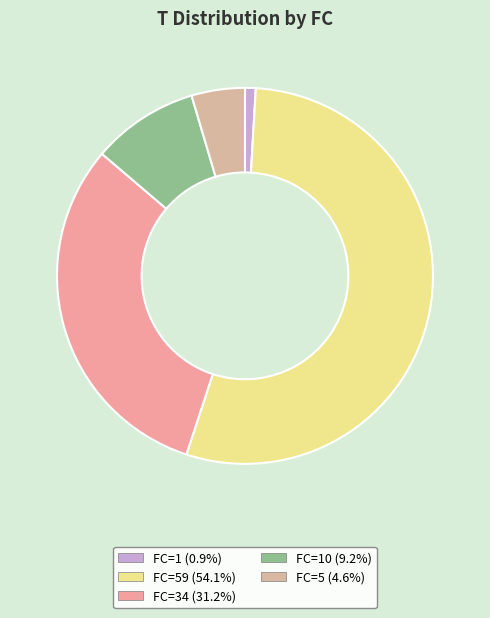

Is there a majority slice in this chart?

Yes